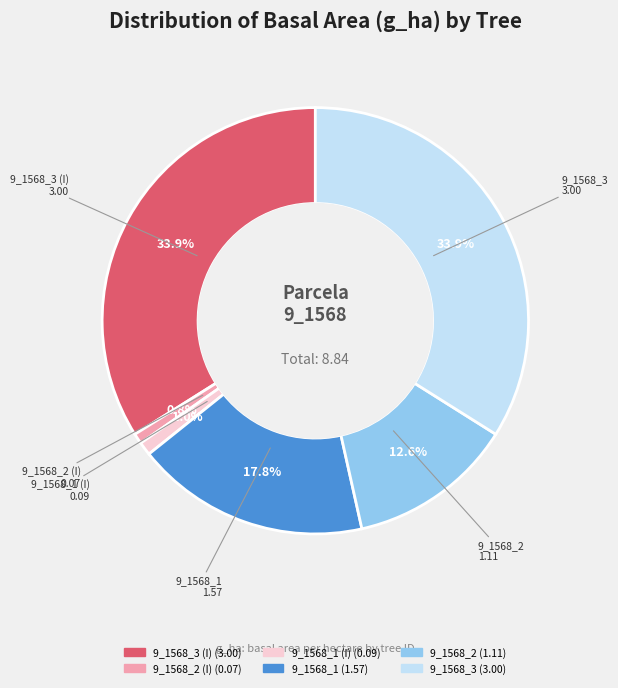

Is there a majority slice in this chart?

No